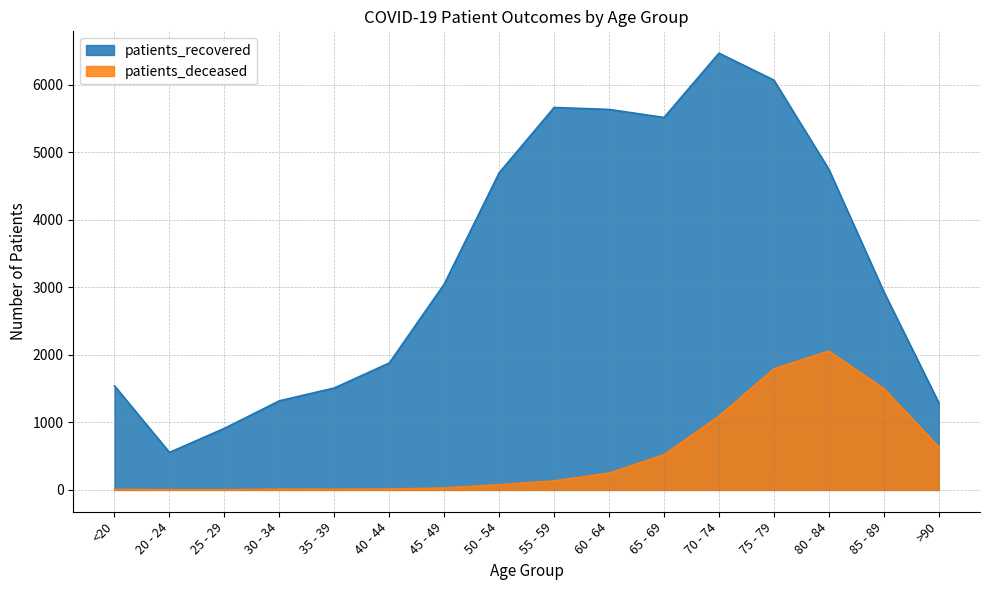

What is the difference between the highest and lowest values at 65 - 69?

4993